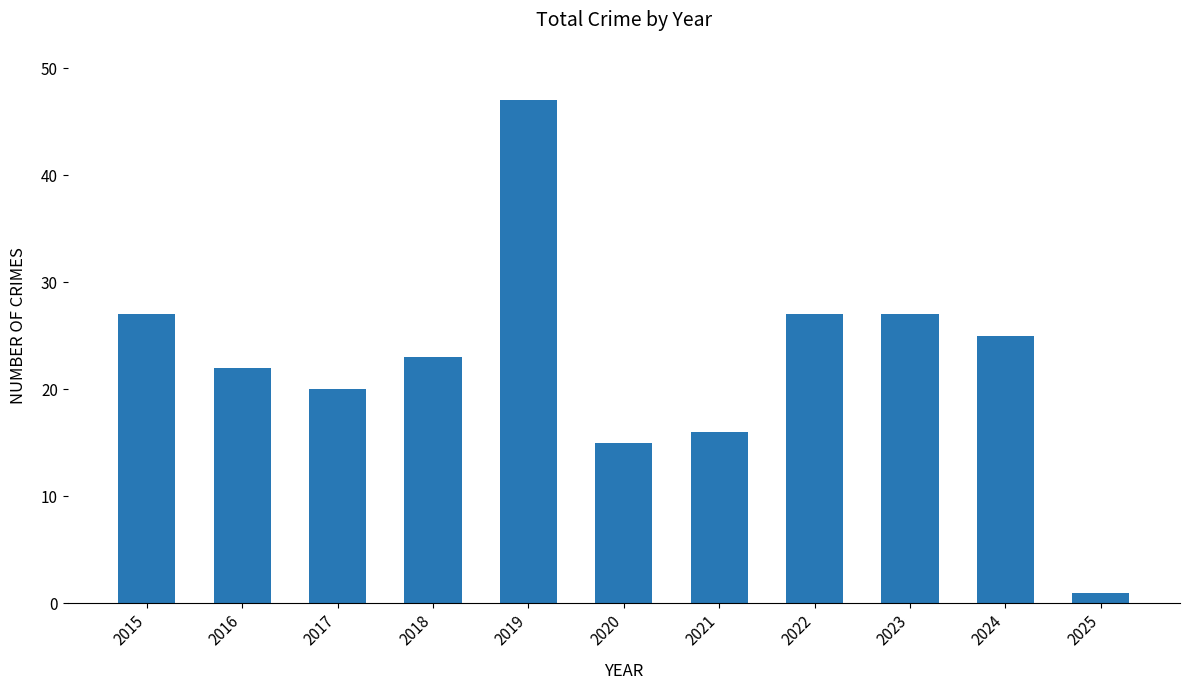

Approximately how many times larger is the value at 2017 compared to 2023?

0.7